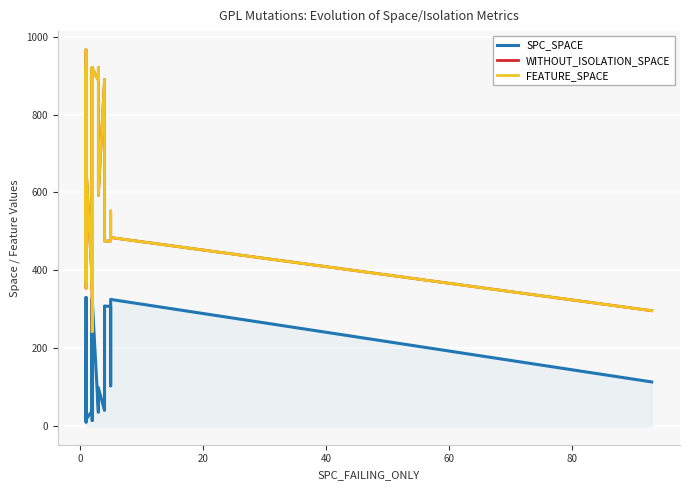

True or false: FEATURE_SPACE and WITHOUT_ISOLATION_SPACE cross at least once.

False